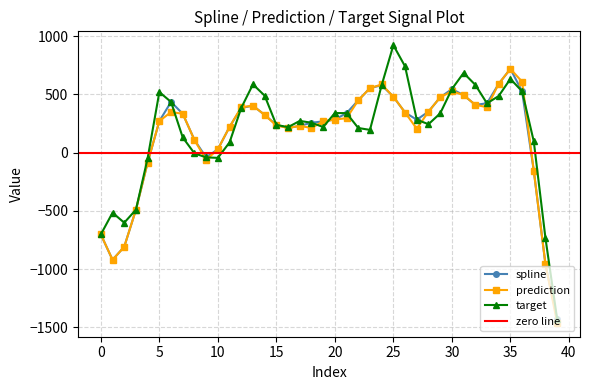

At how many categories does at least one series exceed -429?

34